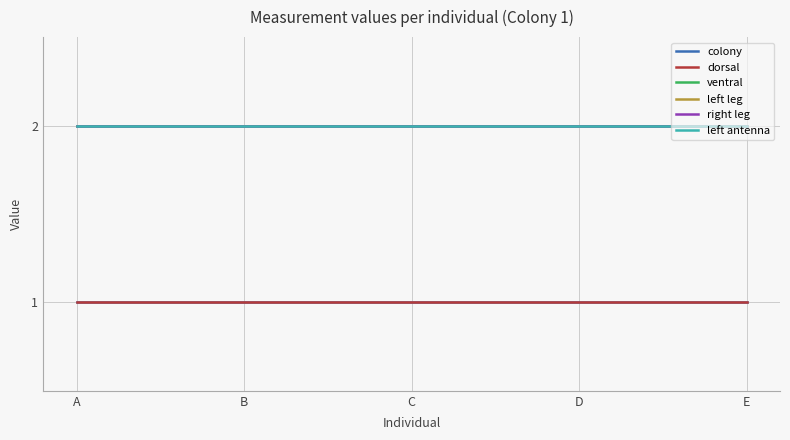

What is the average value of the left leg series?

2